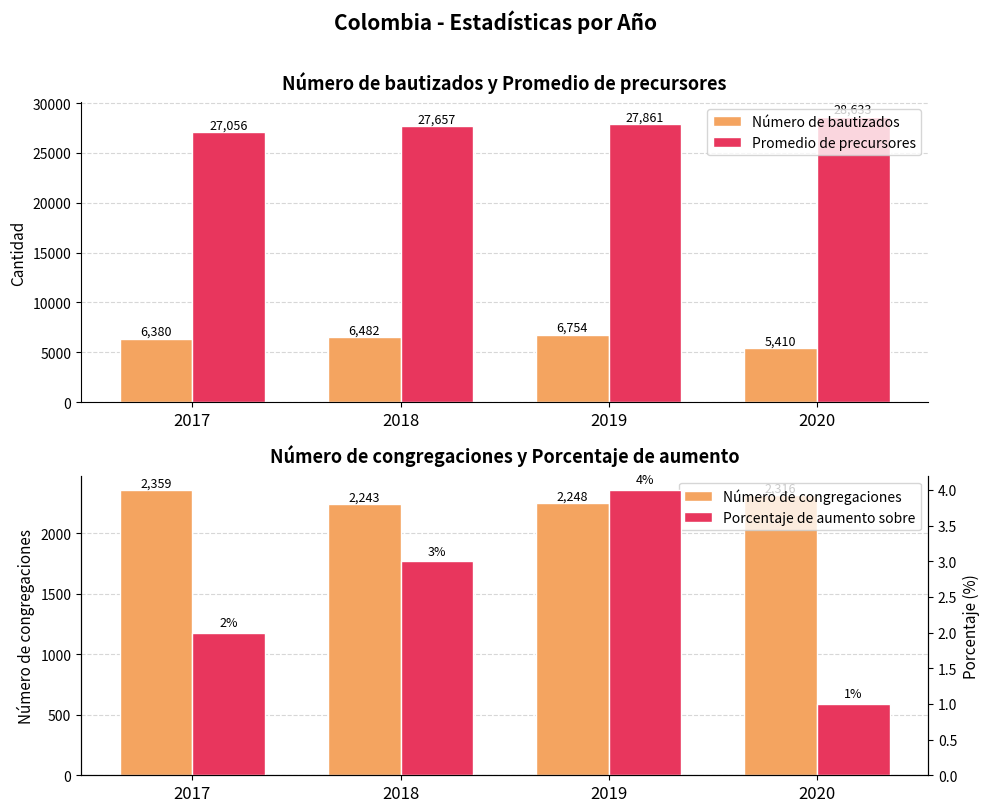

Which series has the largest range (max minus min)?

Promedio de precursores